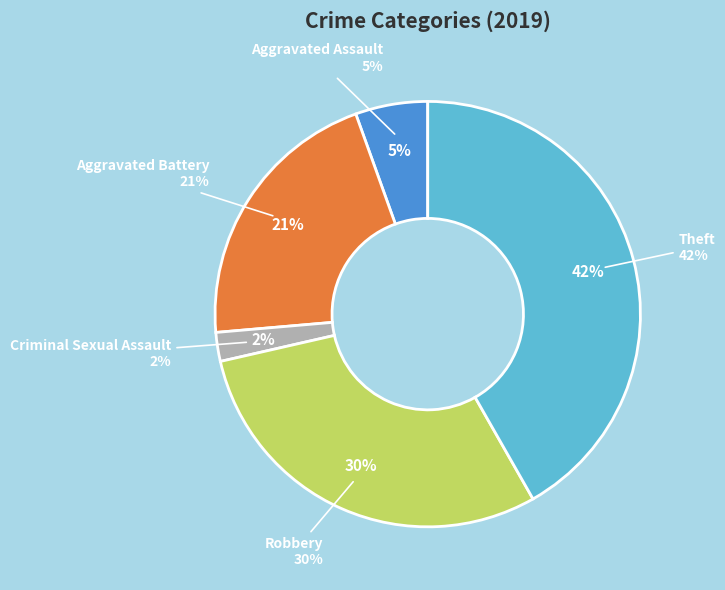

To the nearest percent, what is the combined percentage of Aggravated Battery and Criminal Sexual Assault?

23%